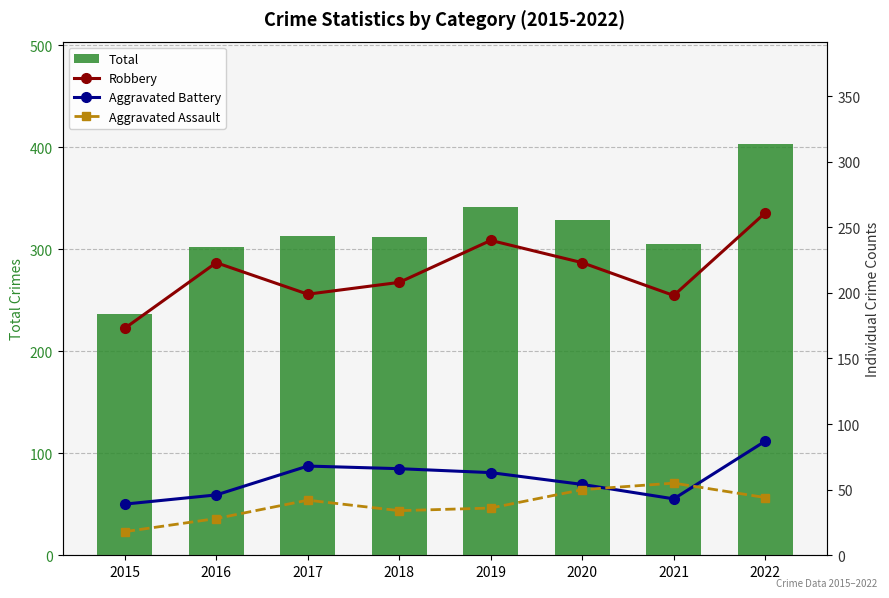

The value of Aggravated Assault at 2019 is 60. True or false?

False